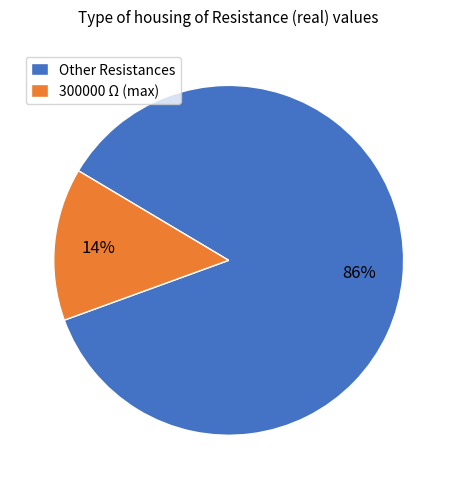

To the nearest percent, what is the difference between the largest and smallest slice percentages?

72%